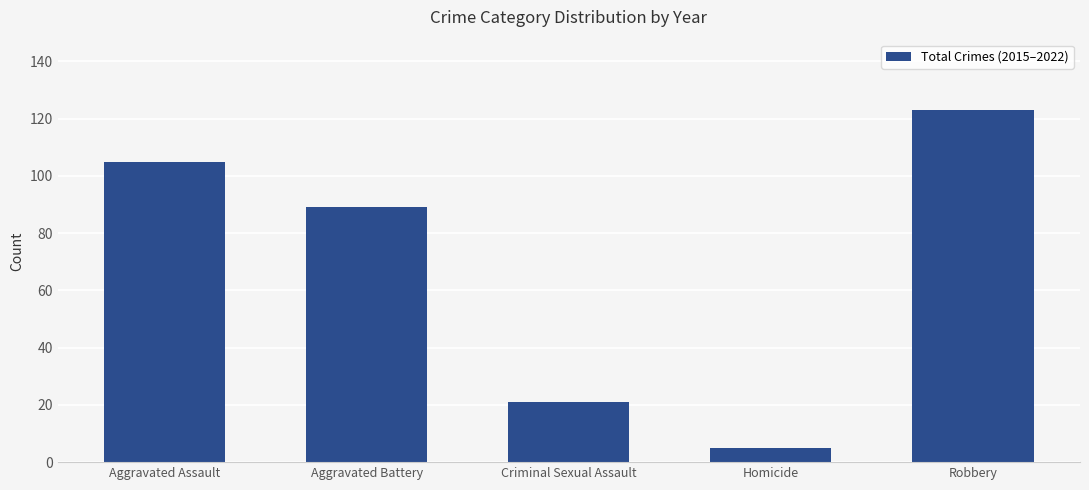

List the labels in order of value, smallest first.

Homicide, Criminal Sexual Assault, Aggravated Battery, Aggravated Assault, Robbery